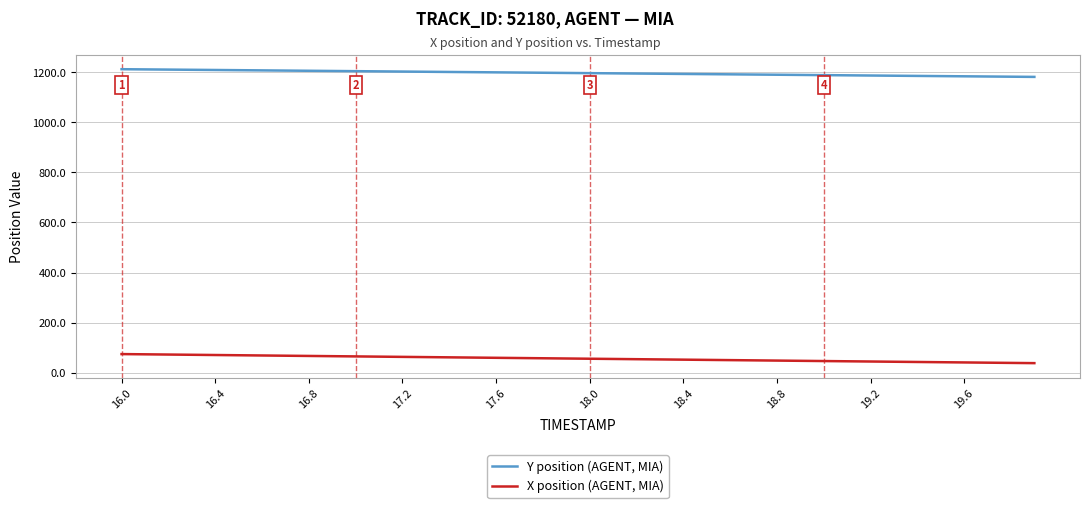

What is the greatest value displayed?

1212.7